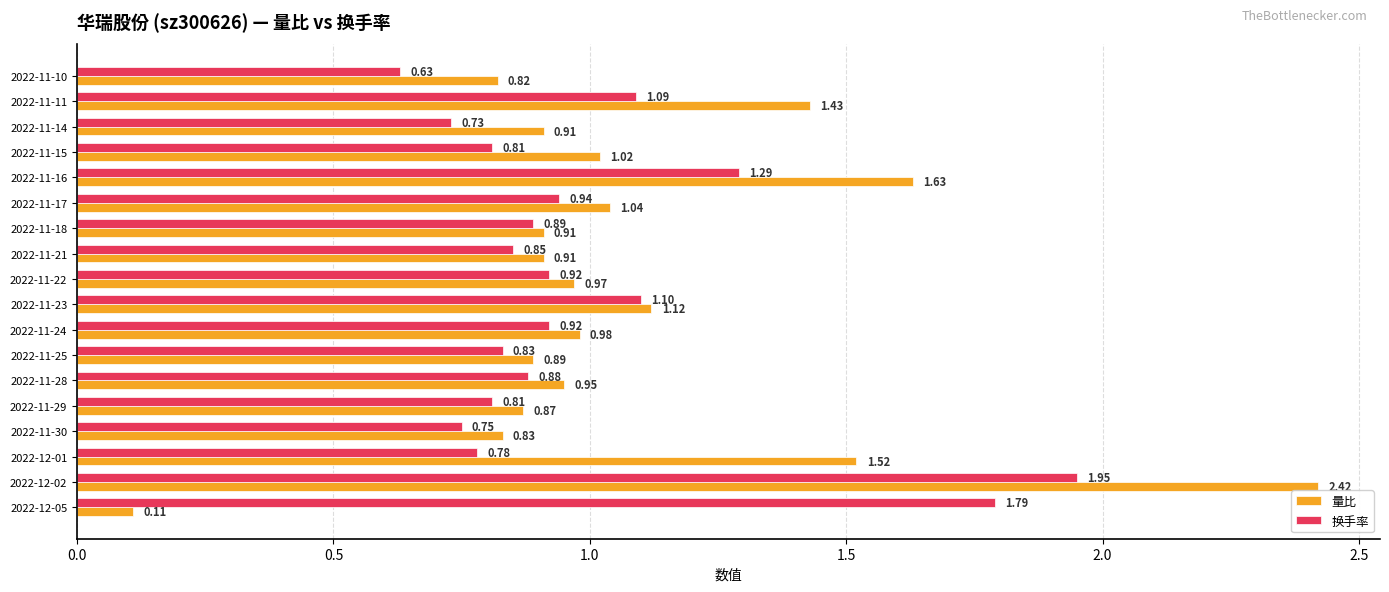

List the series in order of their overall mean, lowest first.

换手率, 量比